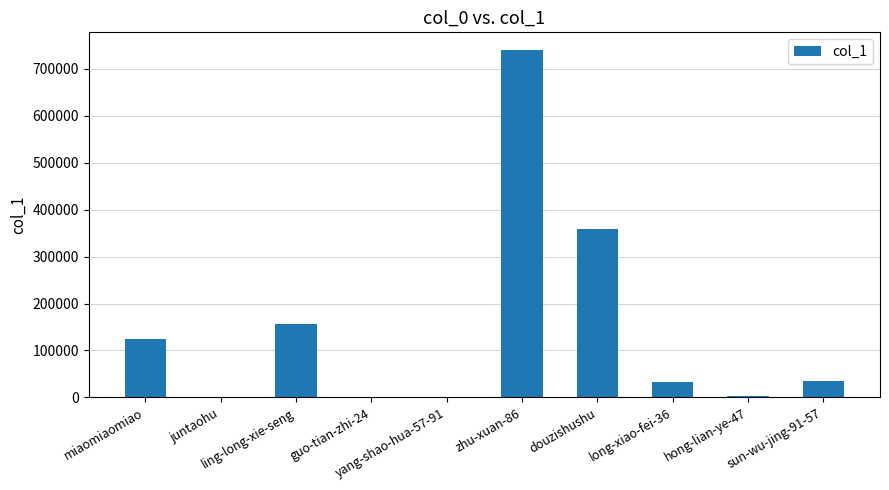

What is the maximum value shown in the chart?

740796